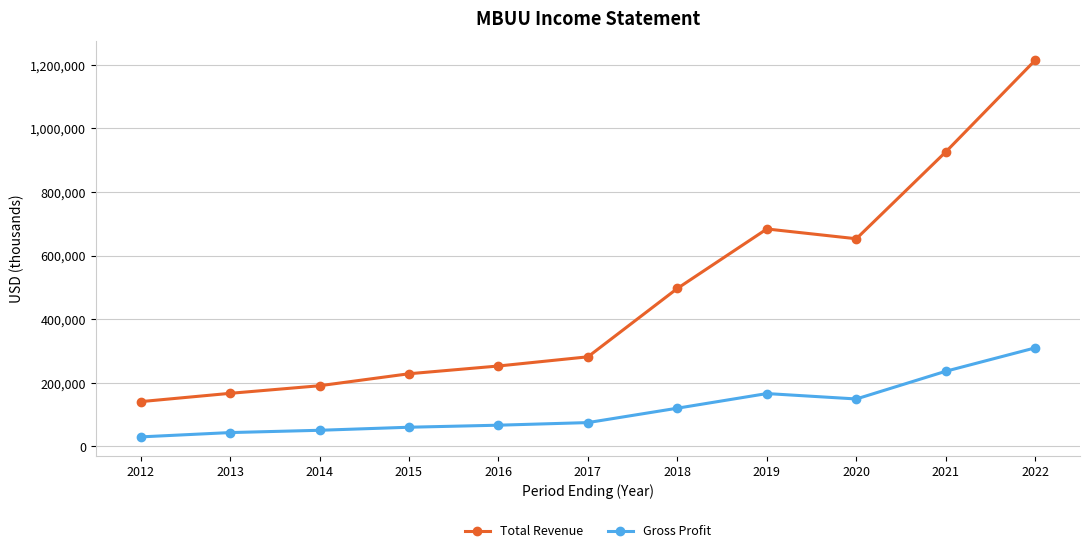

Which series has the largest total across all categories?

Total Revenue